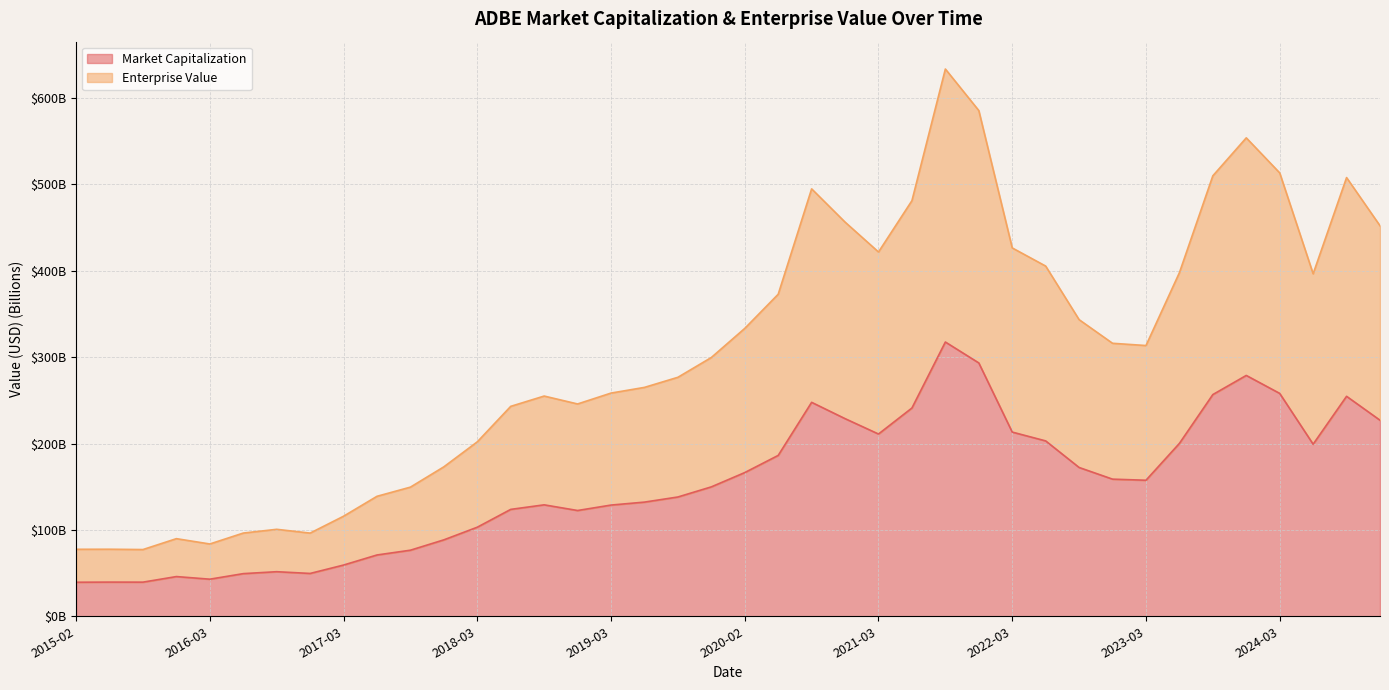

Which series changed the most between 2019-08 and 2020-11?

Enterprise Value